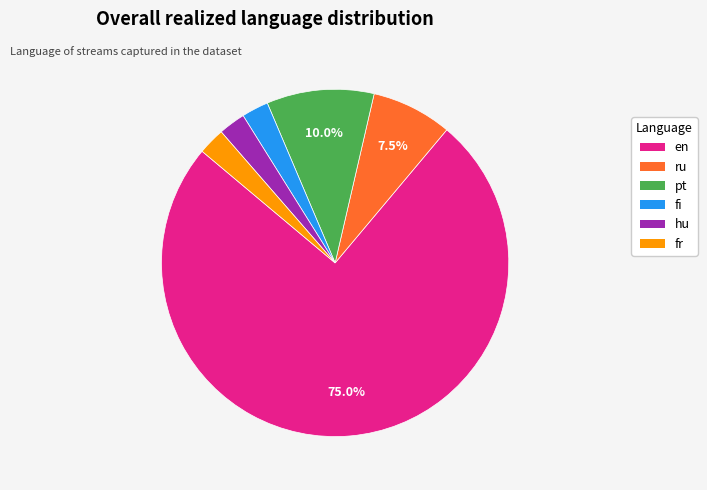

Which slice is the largest?

en